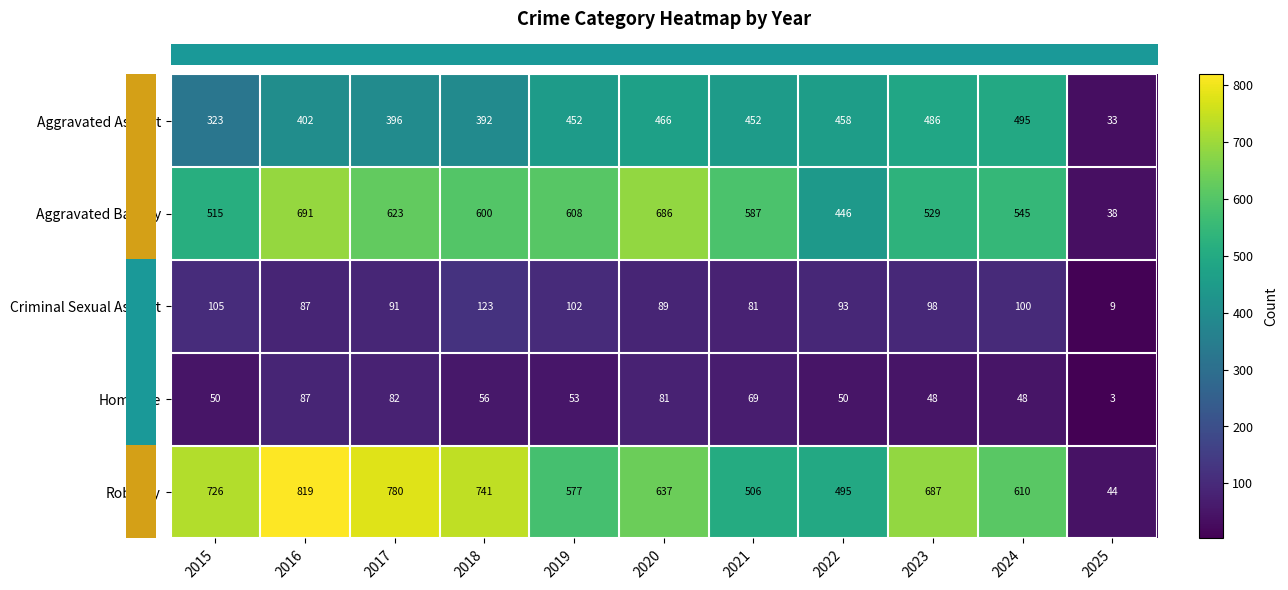

Which category has the highest value in the Robbery series?

2016